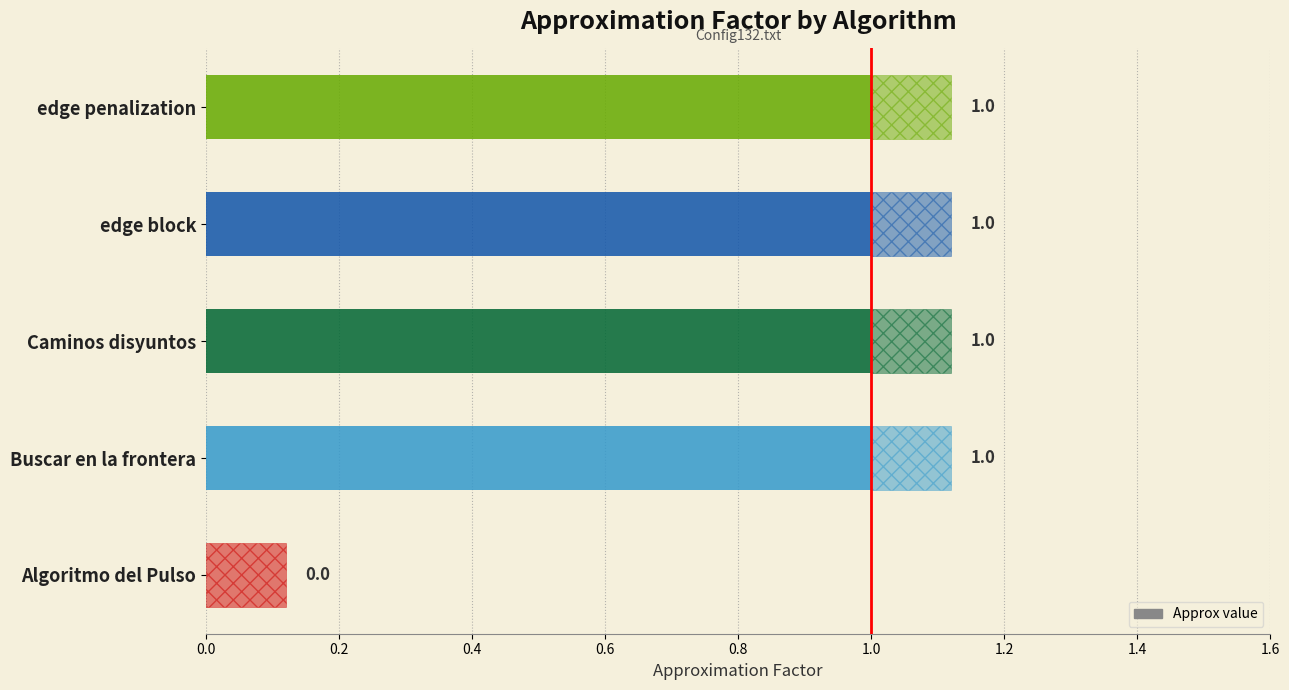

What is the label of the 4th bar from the right?

Buscar en la frontera